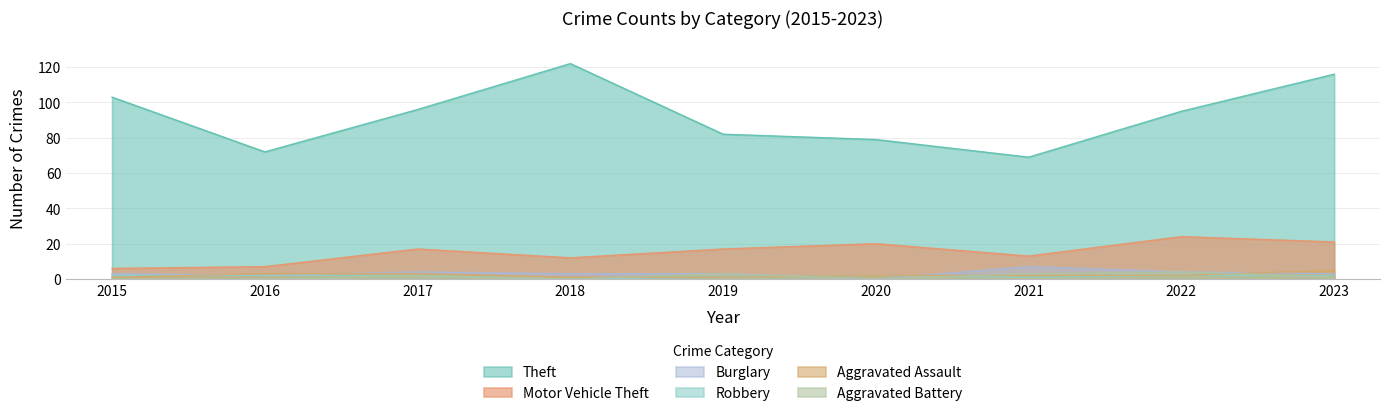

Is the value of Theft at 2016 greater than the value of Aggravated Battery at 2022?

Yes